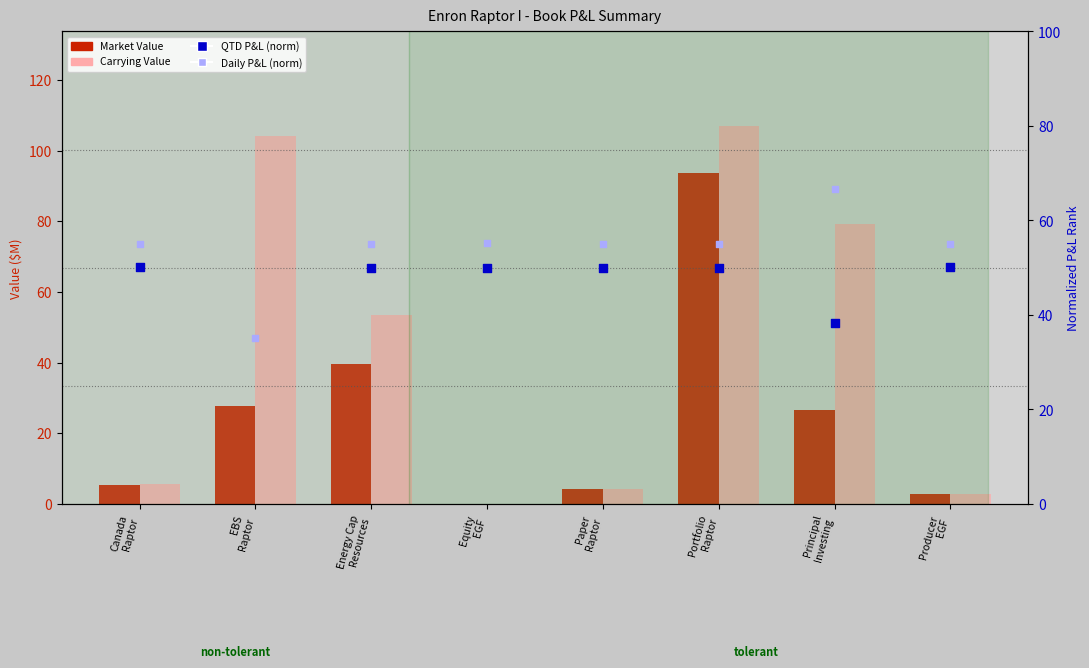

Which series has the widest spread of Y values?

Carrying Value ($M)